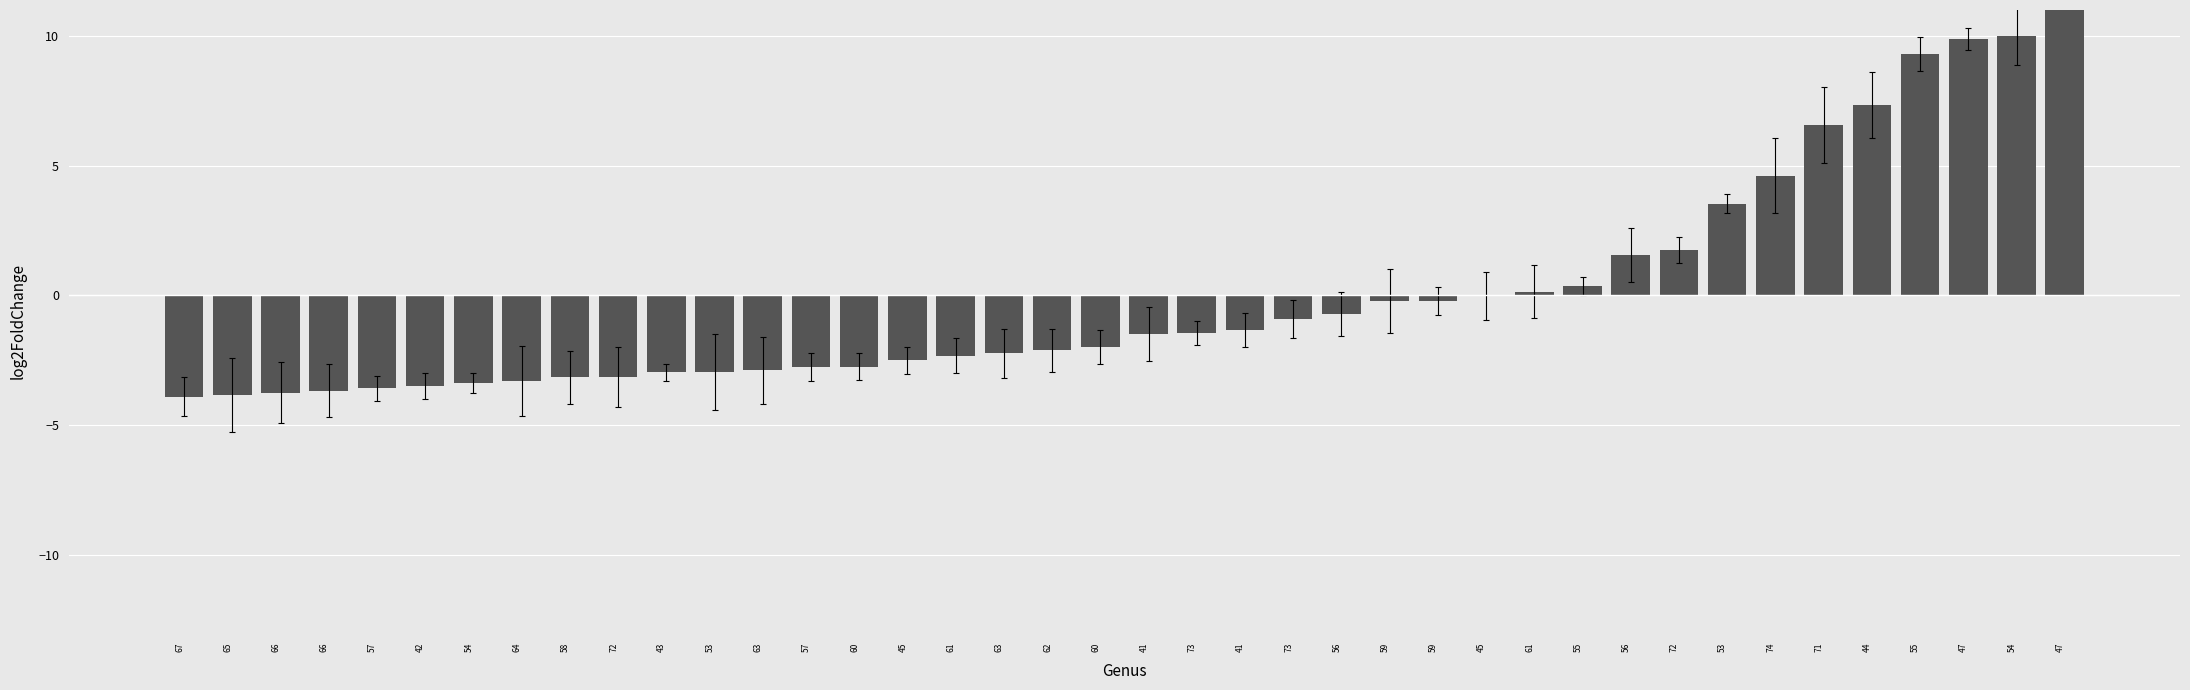

Reading left to right, transcribe all the data shown in this chart.

67=-3.9	65=-3.8	66=-3.7	66=-3.7	57=-3.6	42=-3.5	54=-3.4	64=-3.3	58=-3.2	72=-3.1	43=-3.0	53=-3.0	63=-2.9	57=-2.8	60=-2.7	45=-2.5	61=-2.3	63=-2.2	62=-2.1	60=-2.0	41=-1.5	73=-1.4	41=-1.3	73=-0.9	56=-0.7	59=-0.2	59=-0.2	45=-0.0	61=0.1	55=0.4	56=1.6	72=1.7	53=3.5	74=4.6	71=6.6	44=7.3	55=9.3	47=9.9	54=10.0	47=12.0